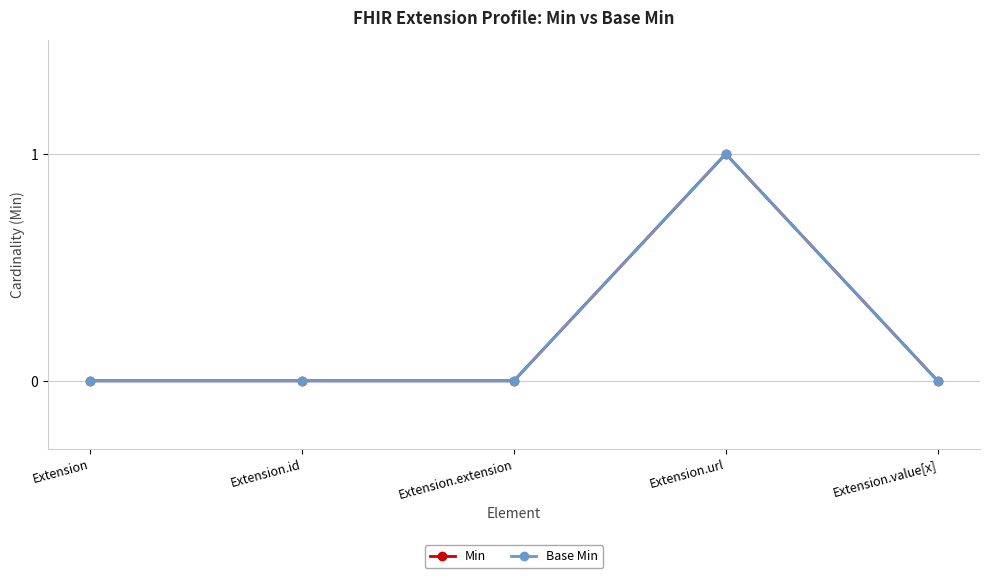

True or false: Min has a value of 0 at Extension.value[x].

True